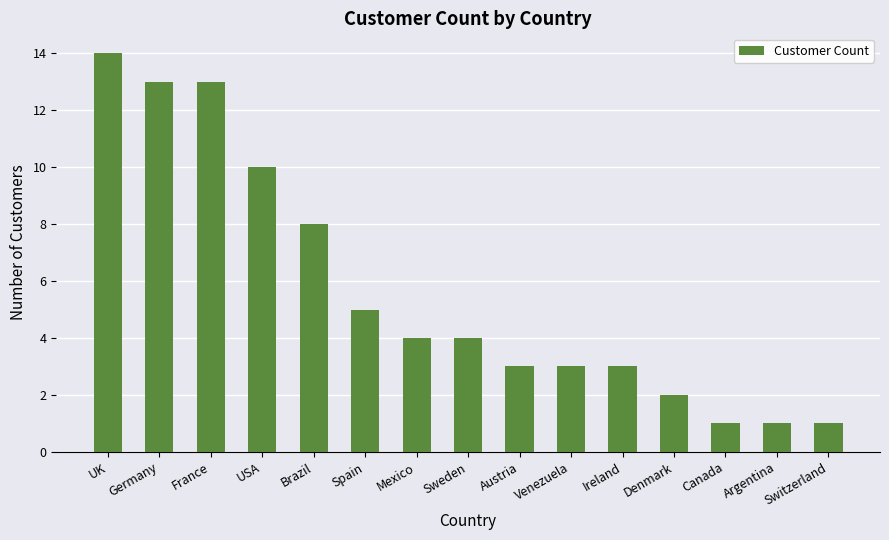

The value at Argentina is 1. True or false?

True